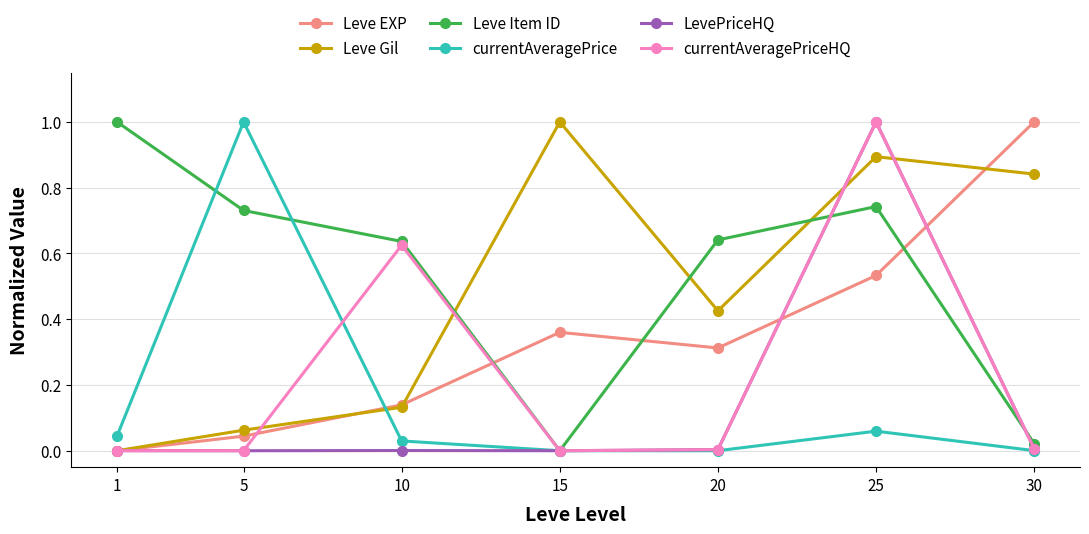

Count the number of categories in the chart.

7